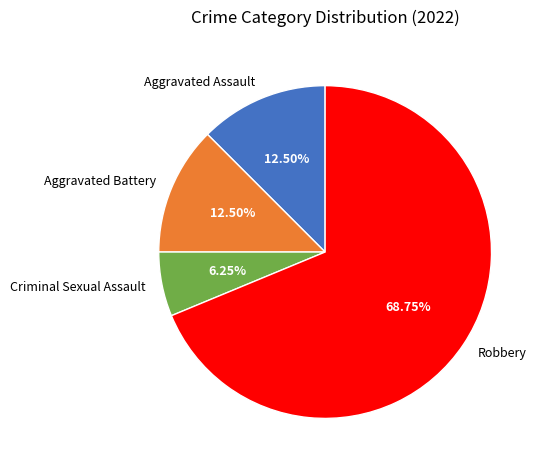

Which slice is the smallest?

Criminal Sexual Assault